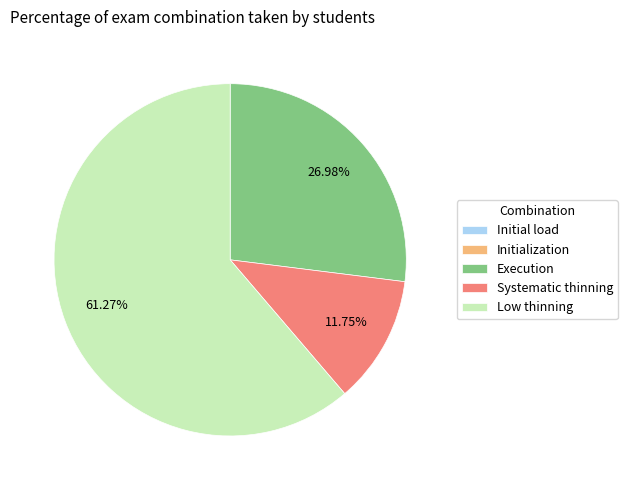

What portion of the pie excludes Execution?

73.0%